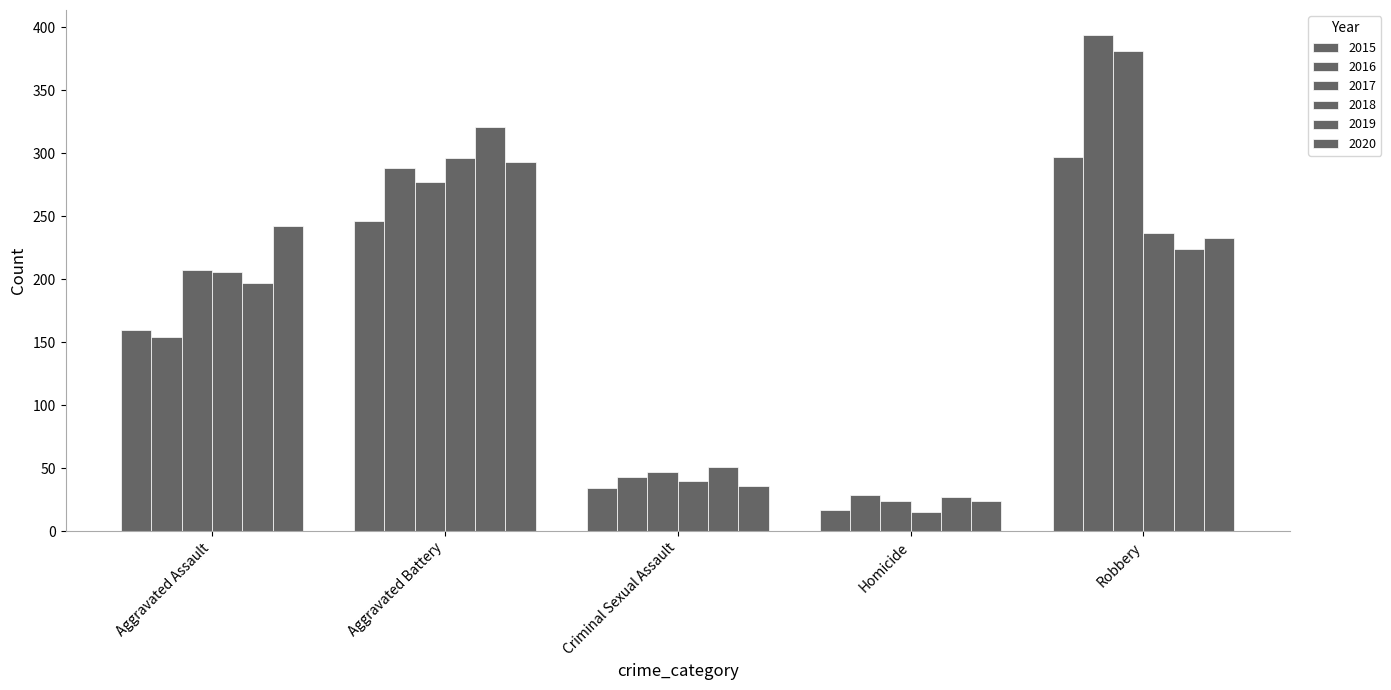

At which label is 2020 closest to 158?

Robbery